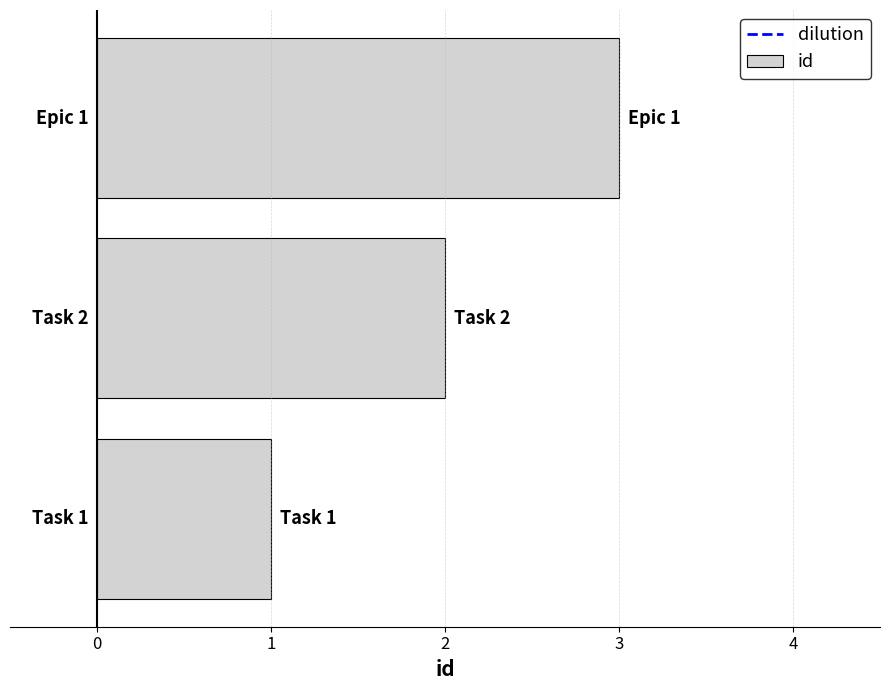

What is the maximum value shown in the chart?

3